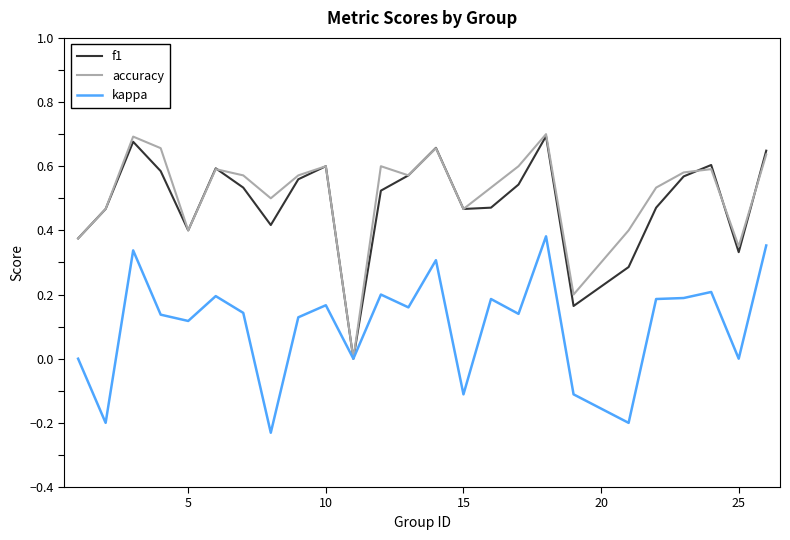

True or false: accuracy and kappa intersect in this chart.

False